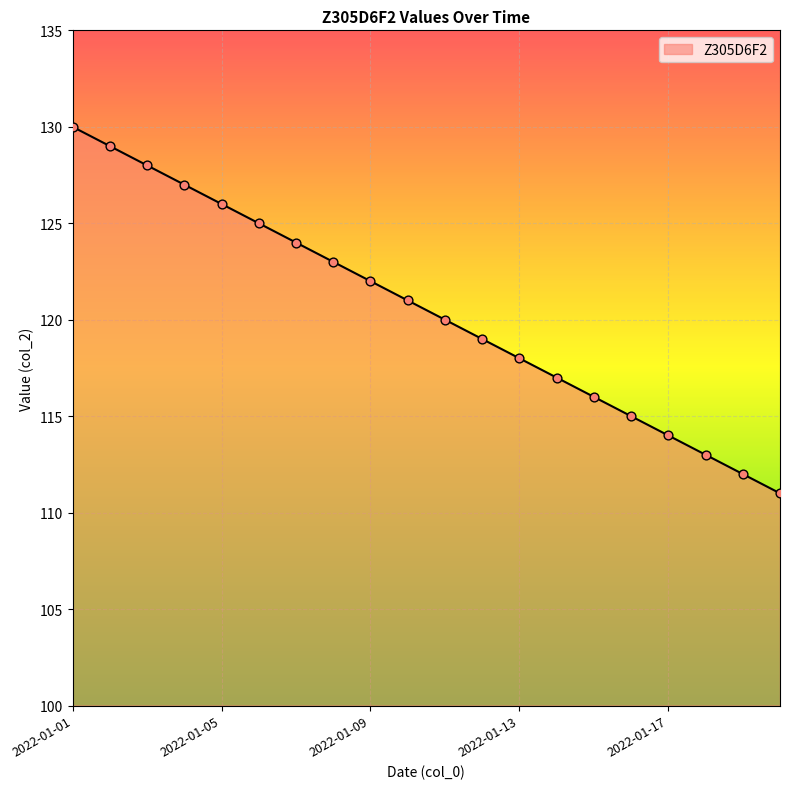

What is the difference between the maximum and minimum values?

19